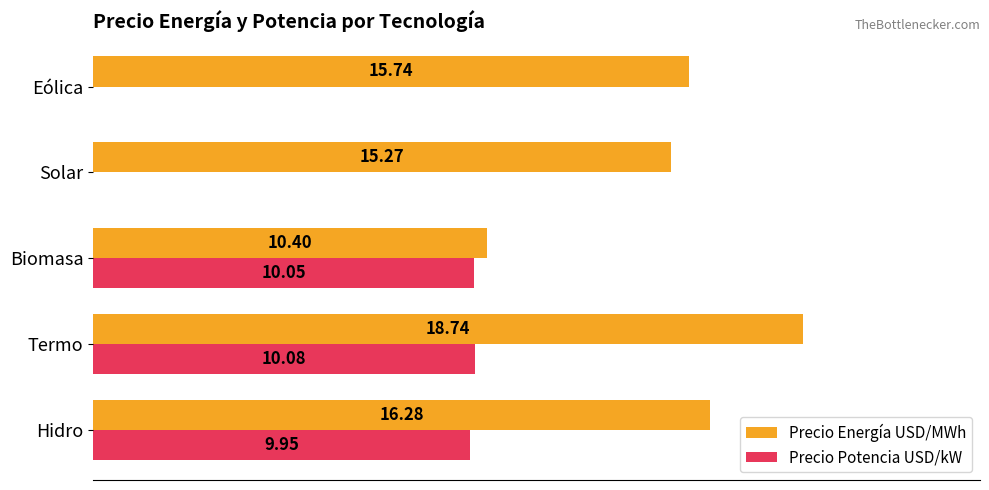

Where is Precio Potencia USD/kW nearest to the value 5?

Hidro